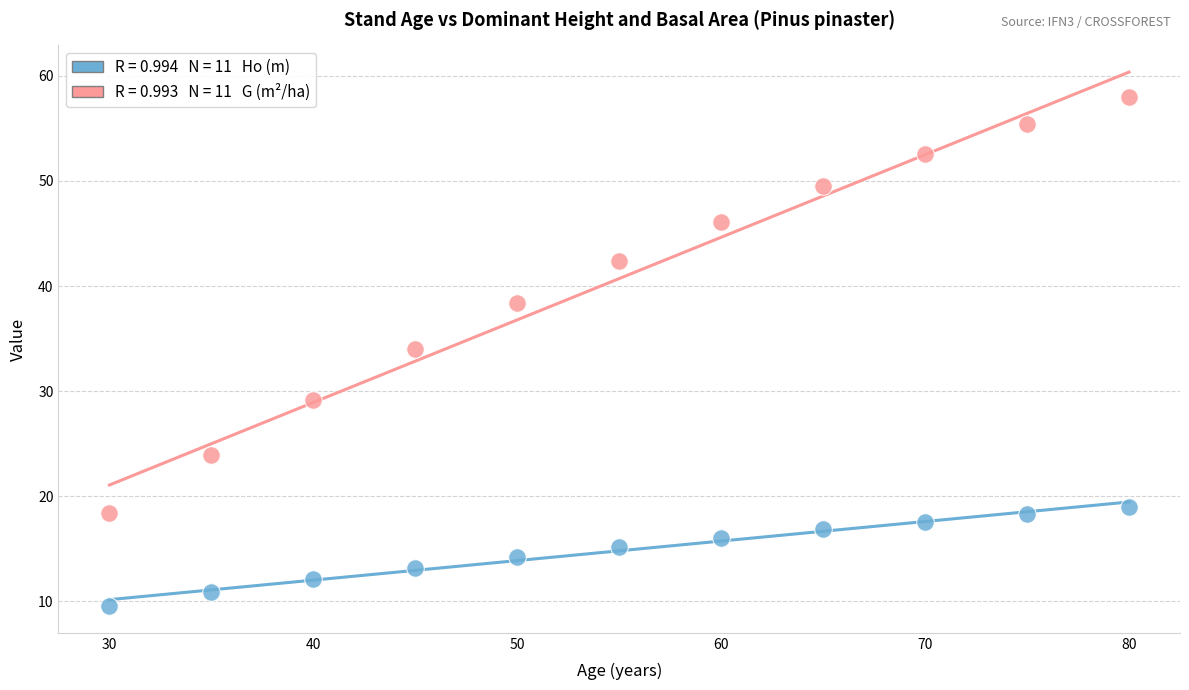

Across all series, what Y value is closest to 33?

34.0